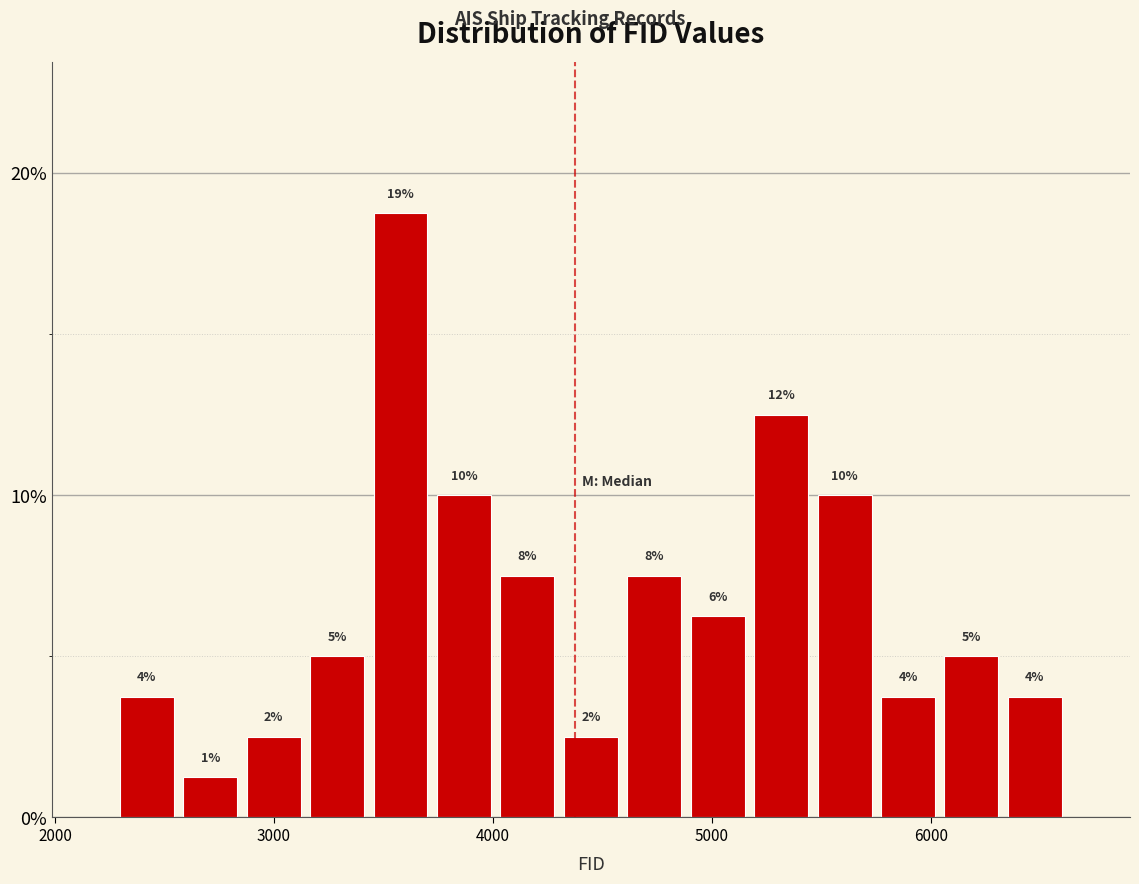

Around what value on the x-axis is the tallest bar? Give the approximate position of its centre, as read against the axis.

3600